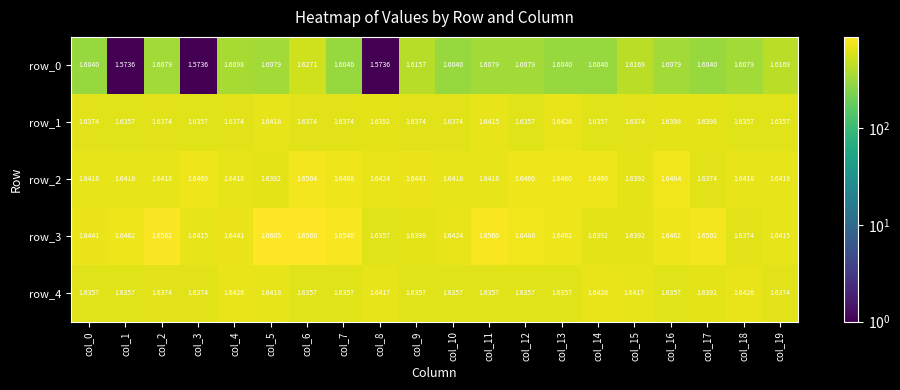

What is the difference between the second highest and second lowest values in the row_2 series?

92.2